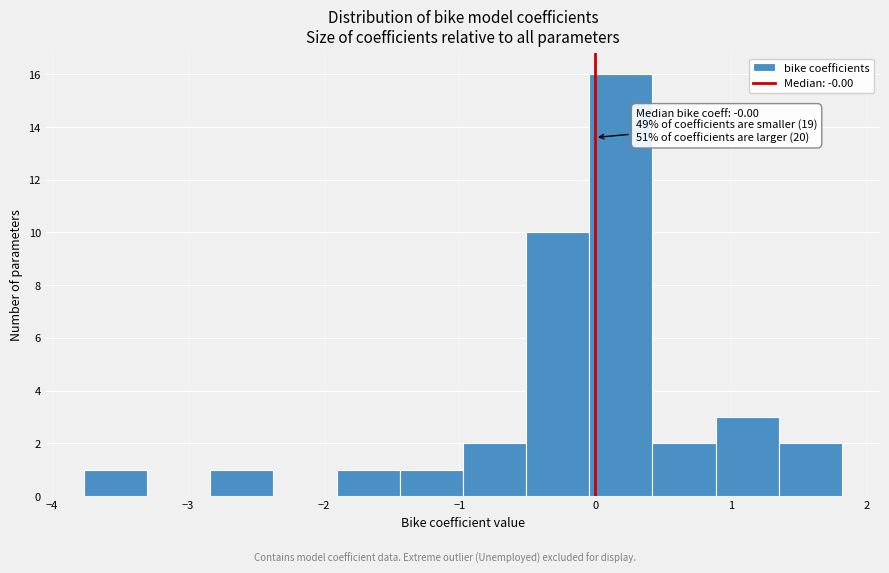

Over which range of the x-axis is the bar tallest?

0.0 to 0.4